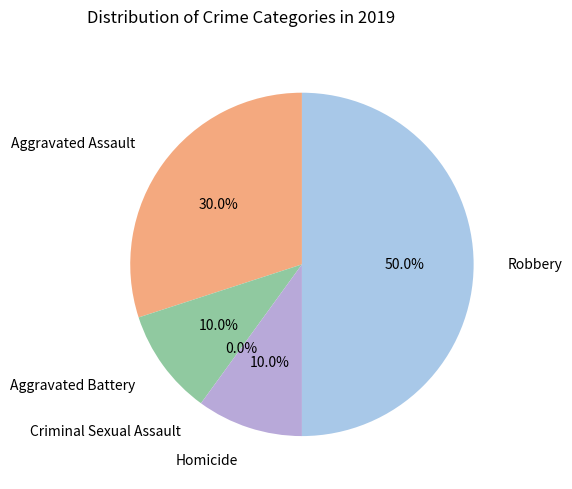

True or false: Criminal Sexual Assault accounts for 0% of the total.

True